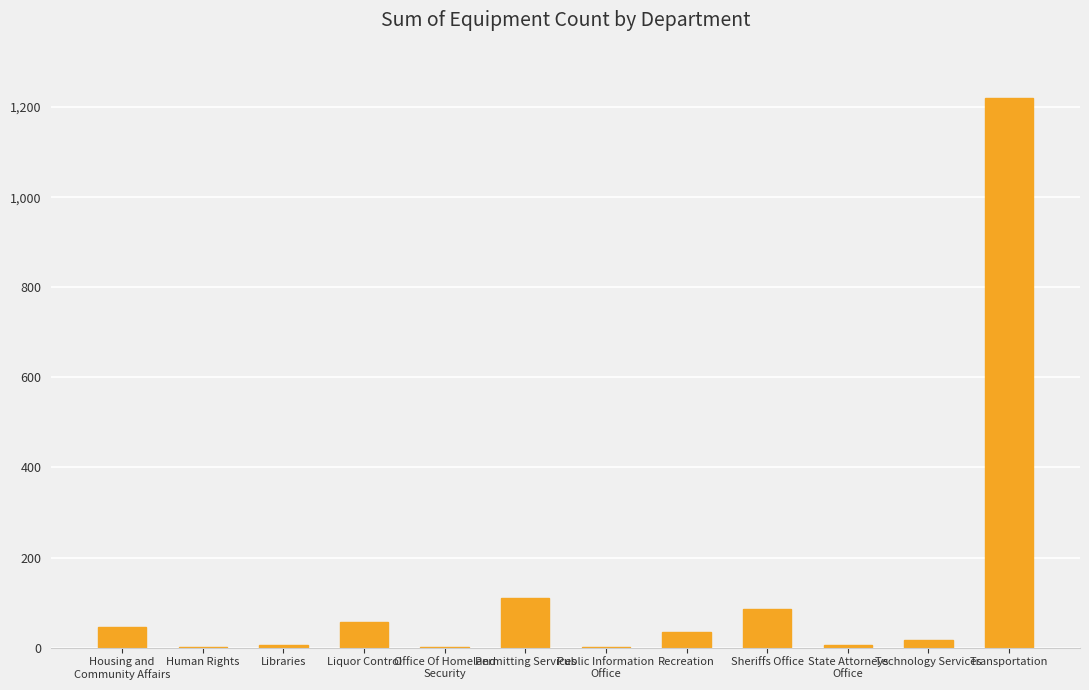

True or false: the data shows 35 at Recreation.

True